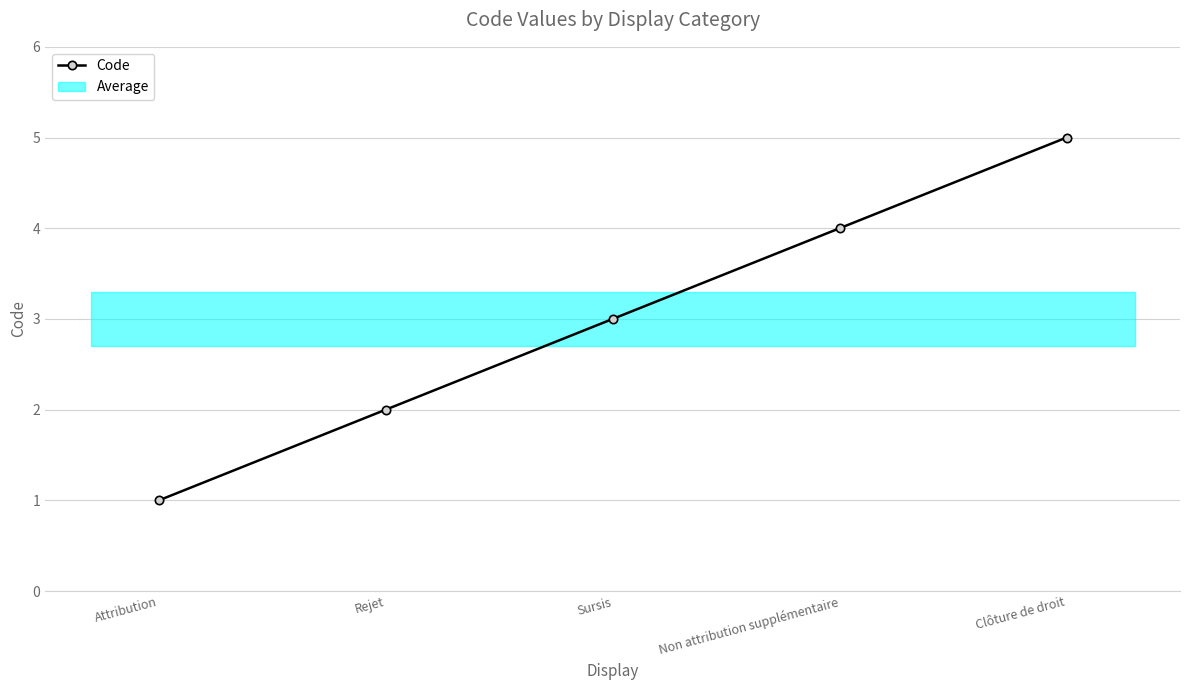

What is the difference between the maximum and minimum values?

4